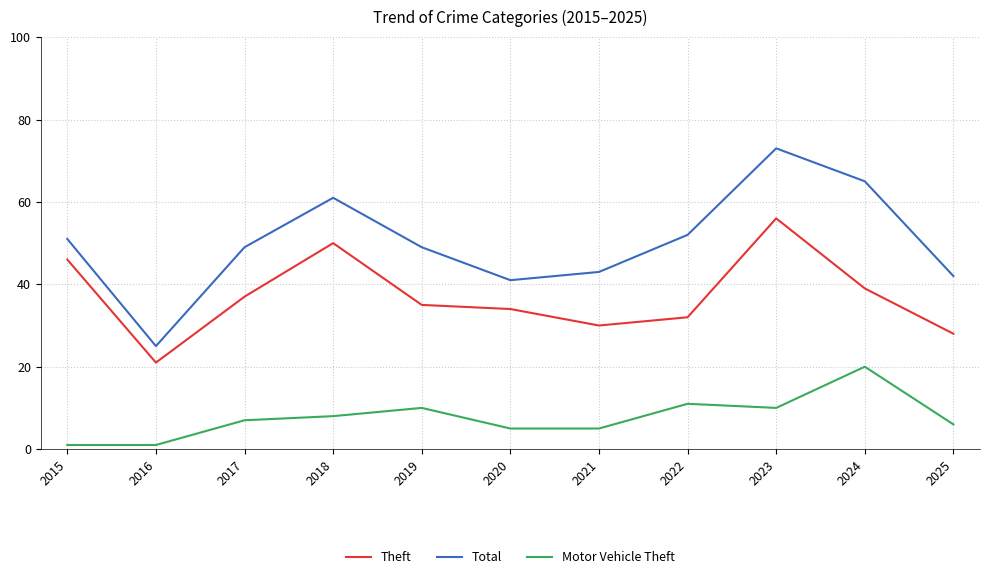

True or false: Motor Vehicle Theft and Total intersect in this chart.

False